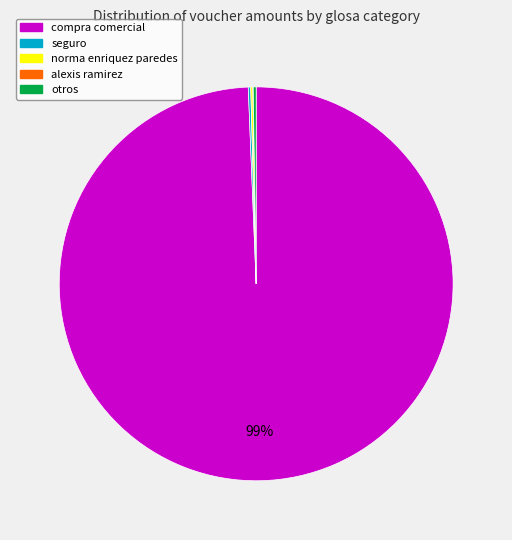

Is there any slice that represents more than half of the pie?

Yes